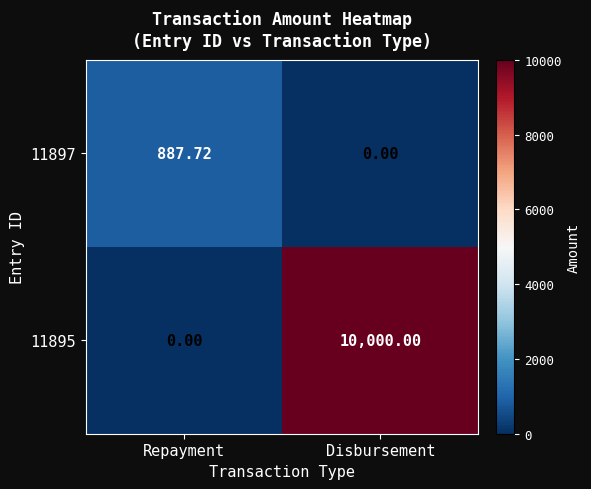

How many categories are shown in the chart?

2